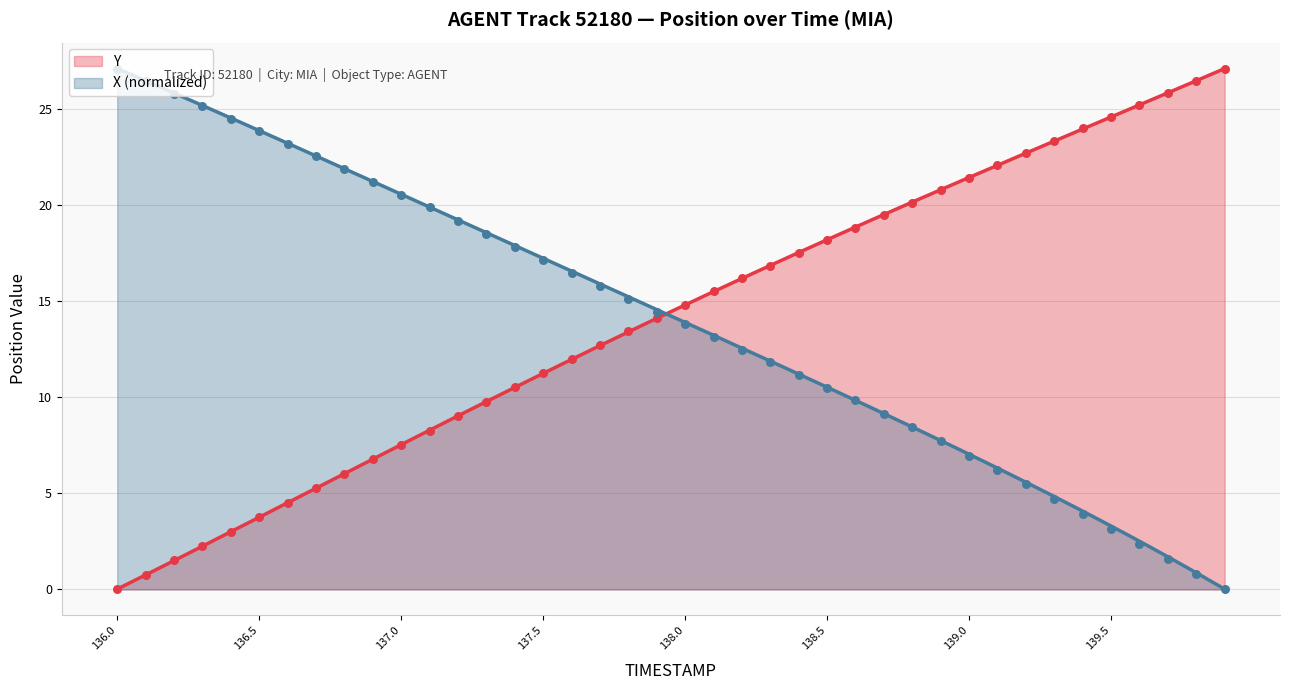

Which series reaches the minimum Y coordinate?

X